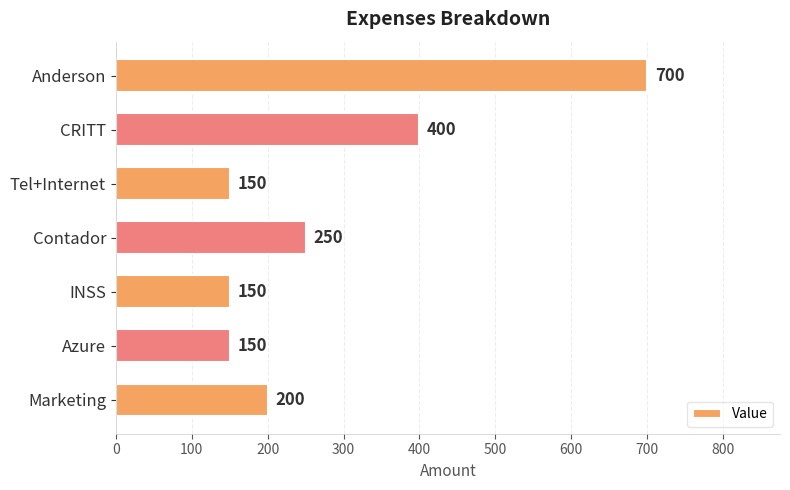

Count the number of categories in the chart.

7